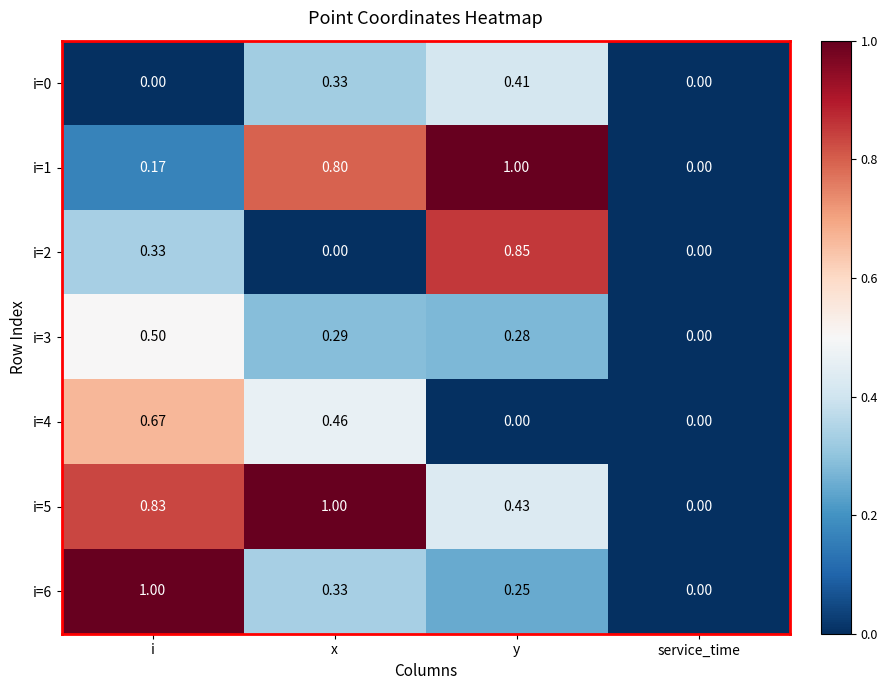

At which label is i=6 closest to 0?

service_time